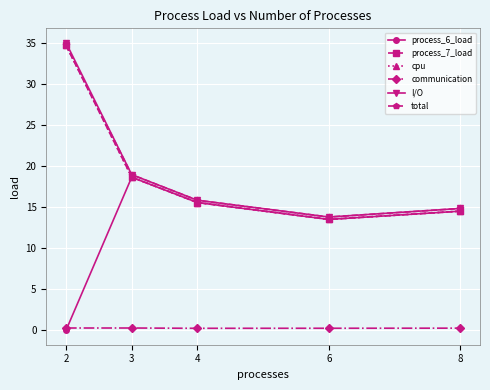

True or false: communication and total intersect in this chart.

False